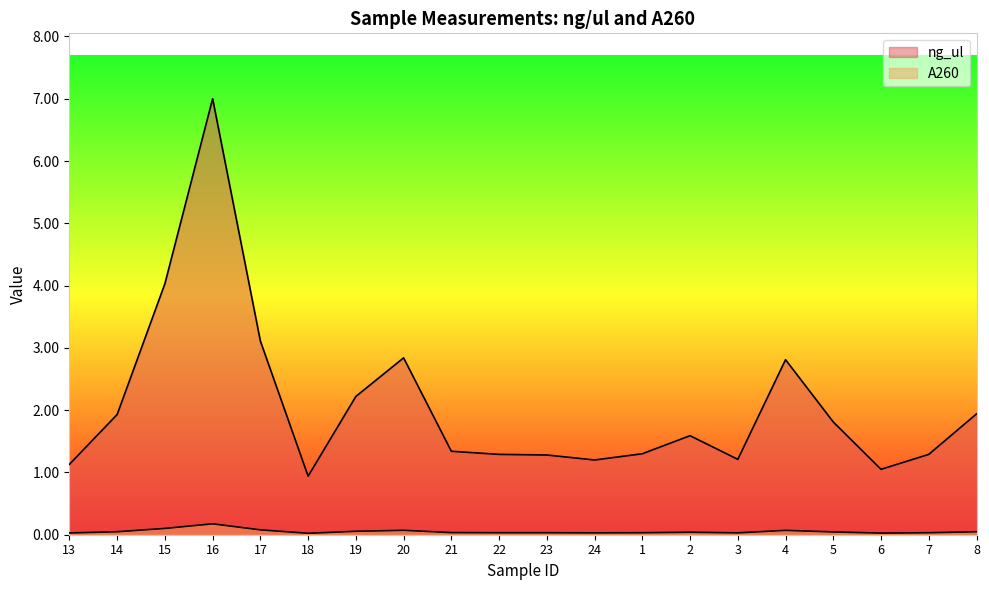

Where is the first local maximum for A260?

16